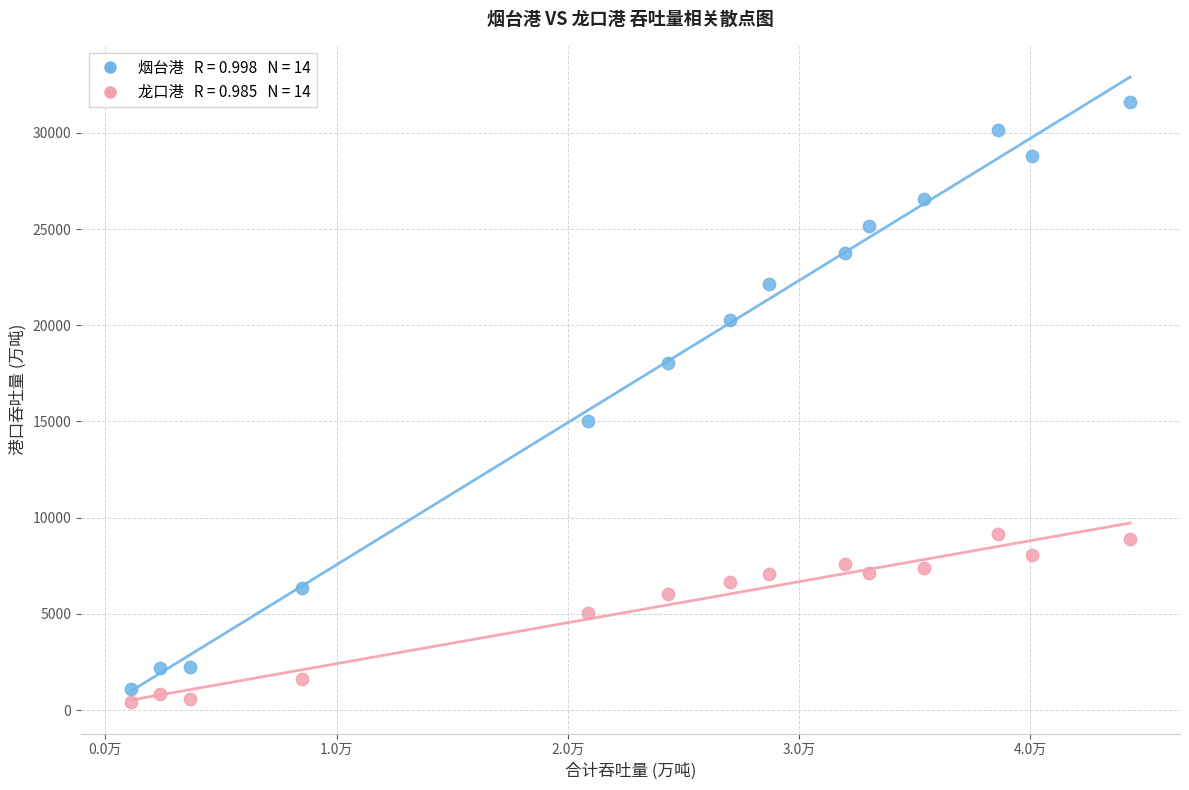

Across all data points, what is the range of Y values (max minus min)?

31207.0